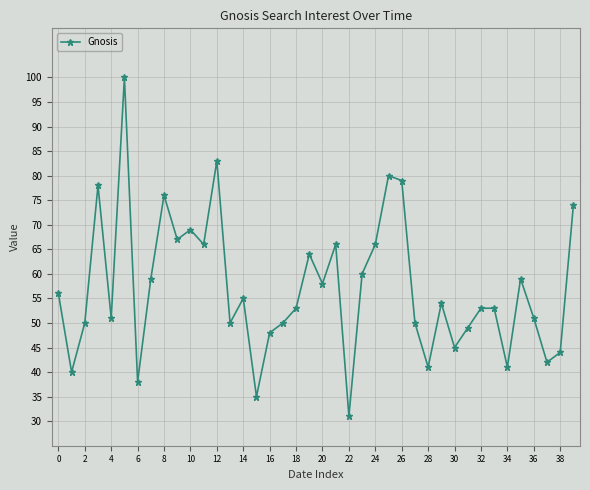

How many lines are shown in the chart?

1